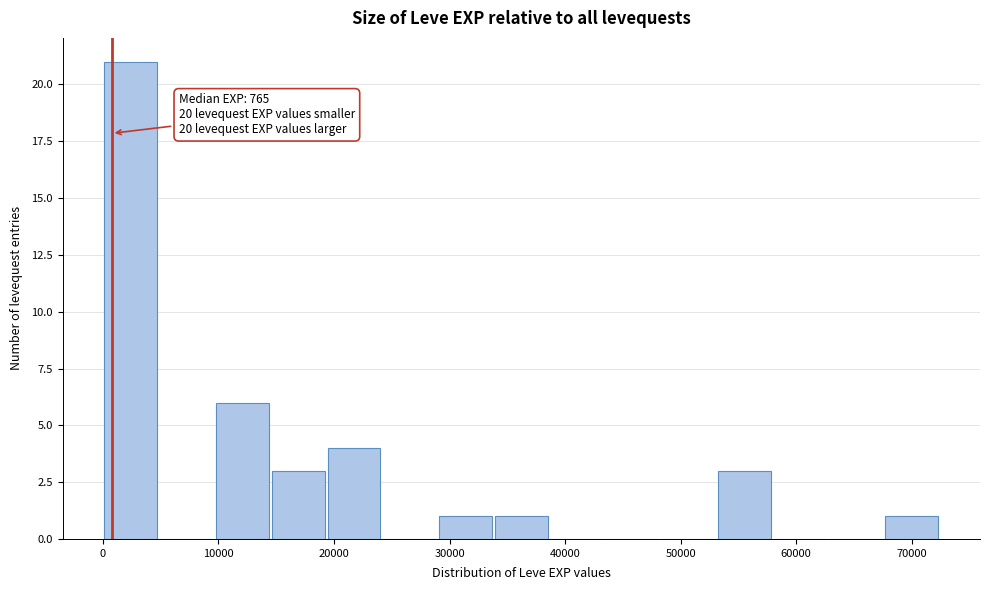

Which range on the x-axis has the tallest bar?

0 to 5000